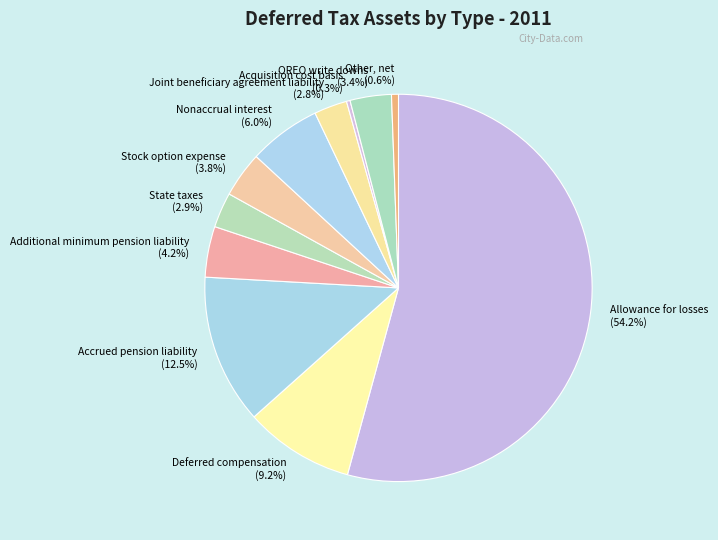

To the nearest percent, what is the average slice percentage?

9%